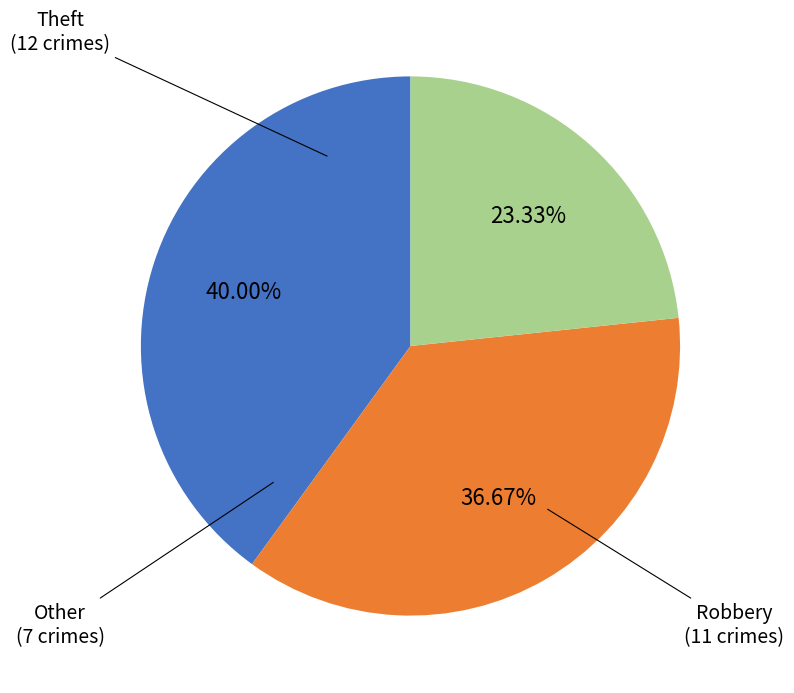

Rank the categories by value from highest to lowest.

Theft, Robbery, Other